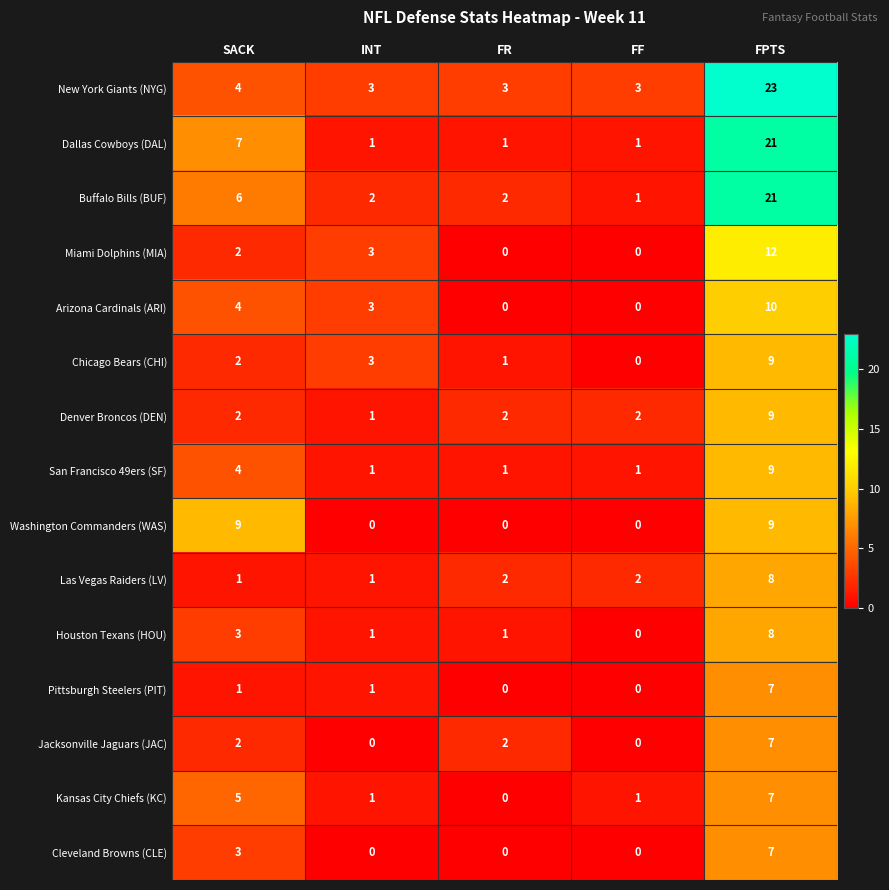

What is the spread (max minus min) of values at INT?

3